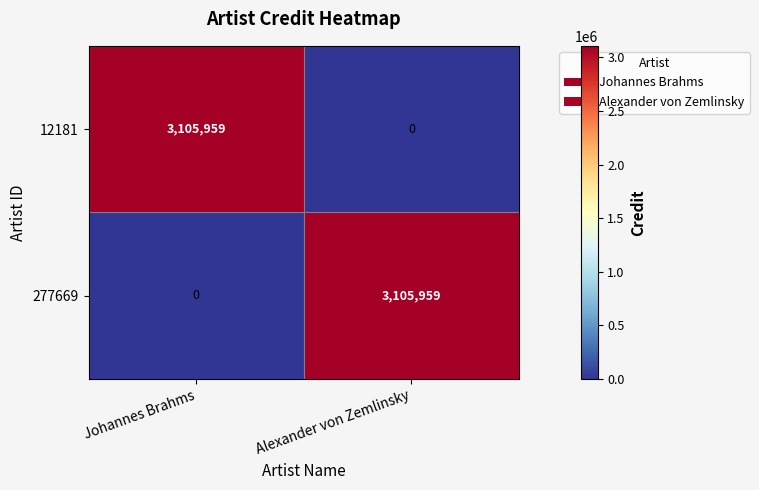

At Johannes Brahms, list the series in order from smallest to largest.

277669, 12181